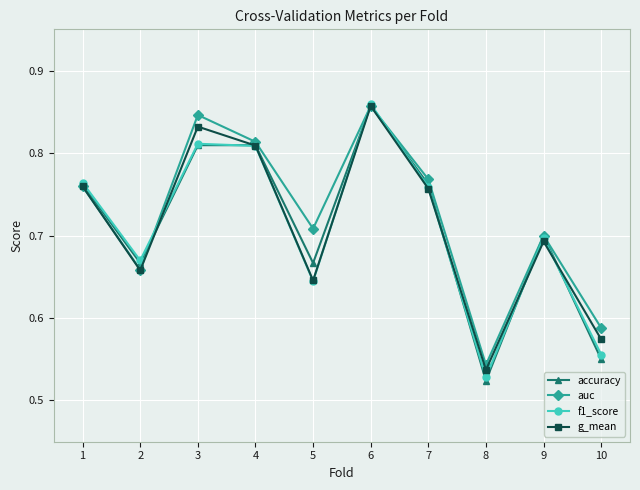

Is the value of accuracy at 1 greater than the value of g_mean at 4?

No